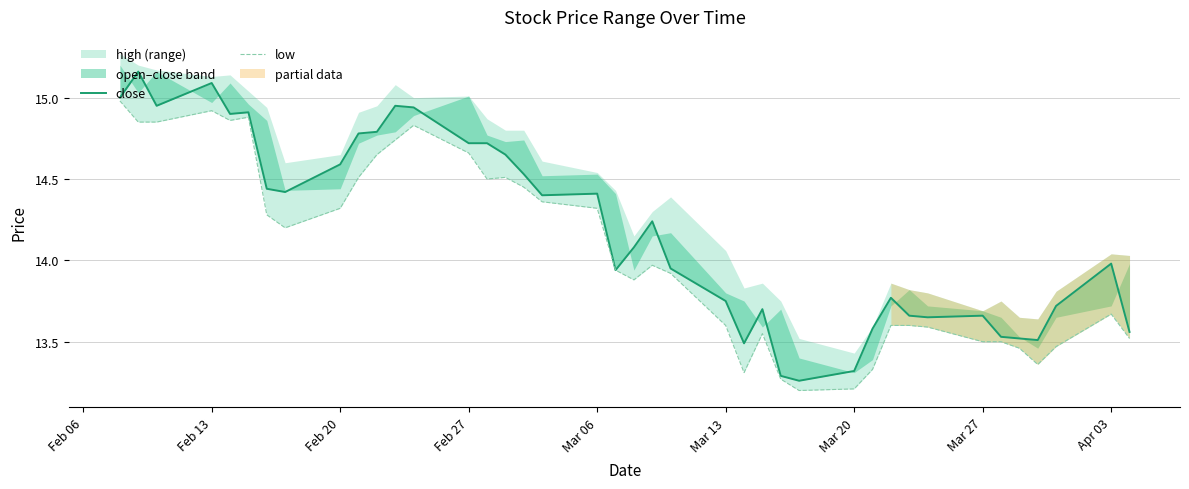

What is the value of the close point at the 28th from the left?

13.3